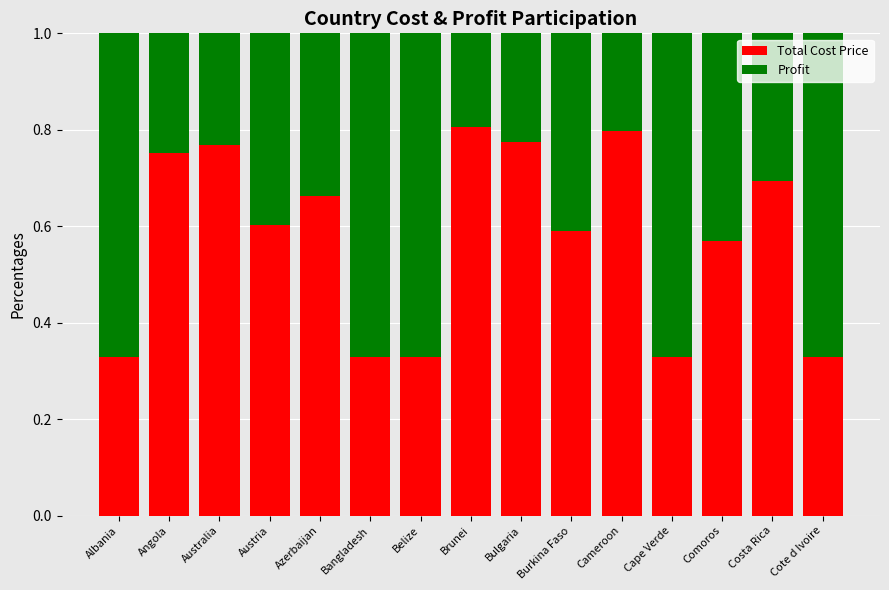

Count the Total Cost Price values in the range 0 to 1.

15